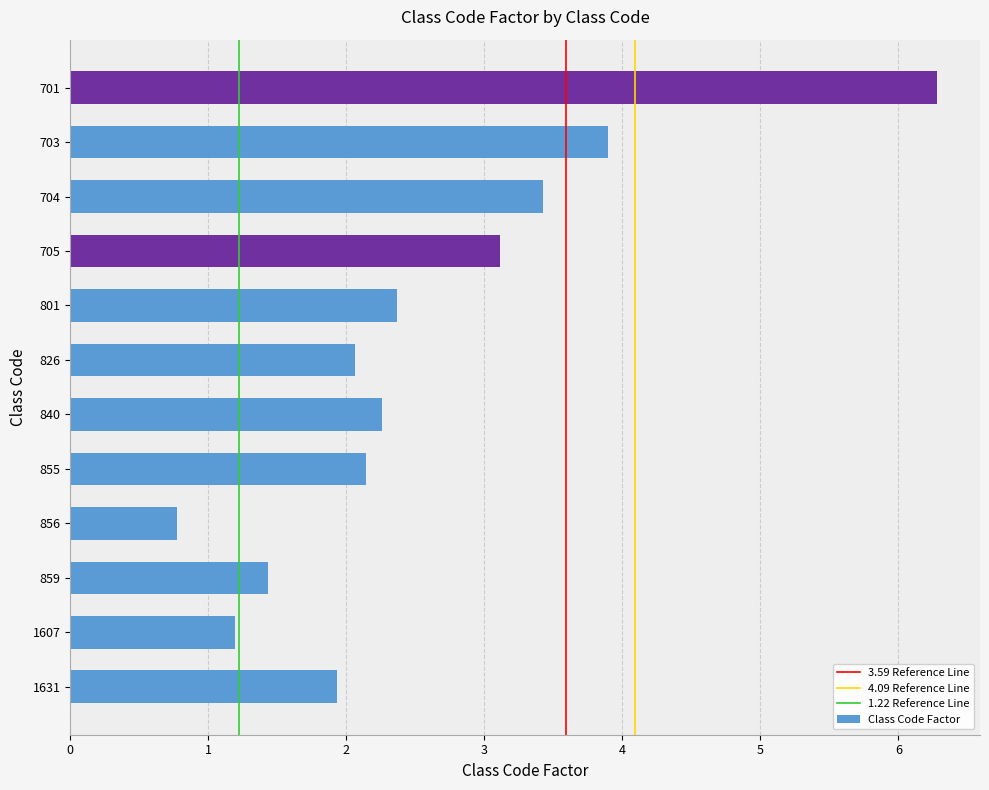

Reading right to left, transcribe all the data shown in this chart.

1631=1.9	1607=1.2	859=1.4	856=0.8	855=2.1	840=2.3	826=2.1	801=2.4	705=3.1	704=3.4	703=3.9	701=6.3